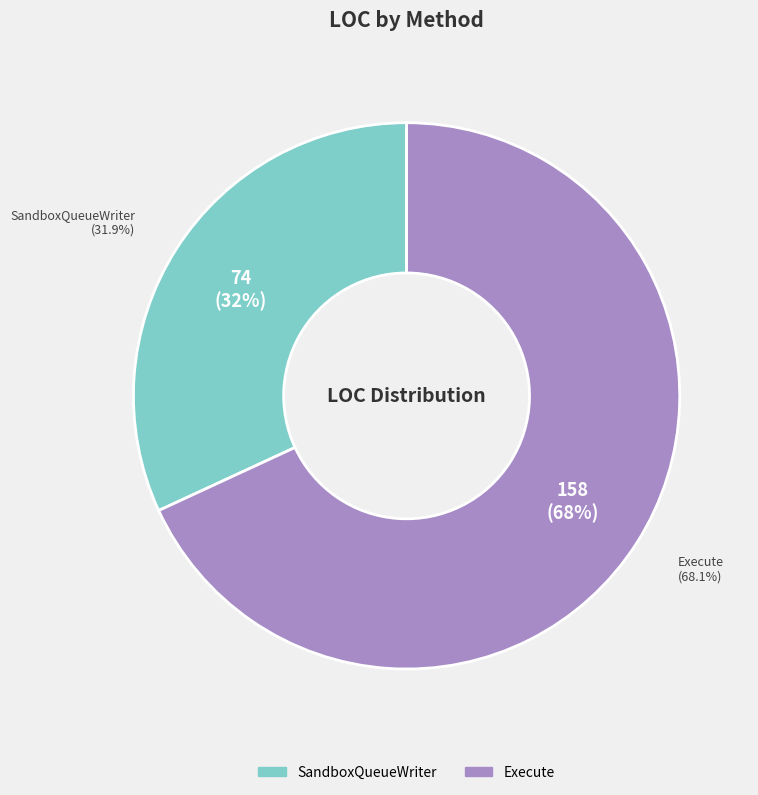

To the nearest percent, what is the difference between the largest and smallest slice percentages?

36%